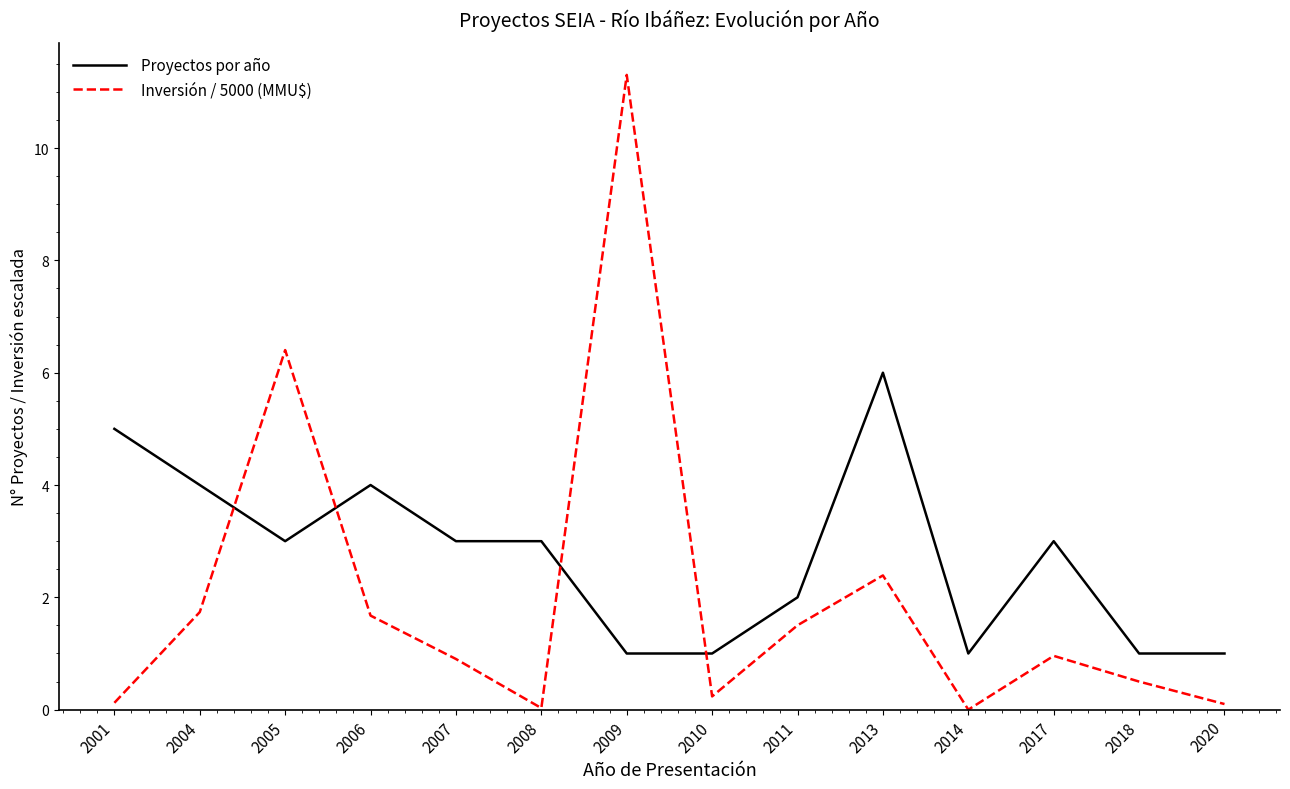

What is the sum of all Proyectos por año values?

38.0